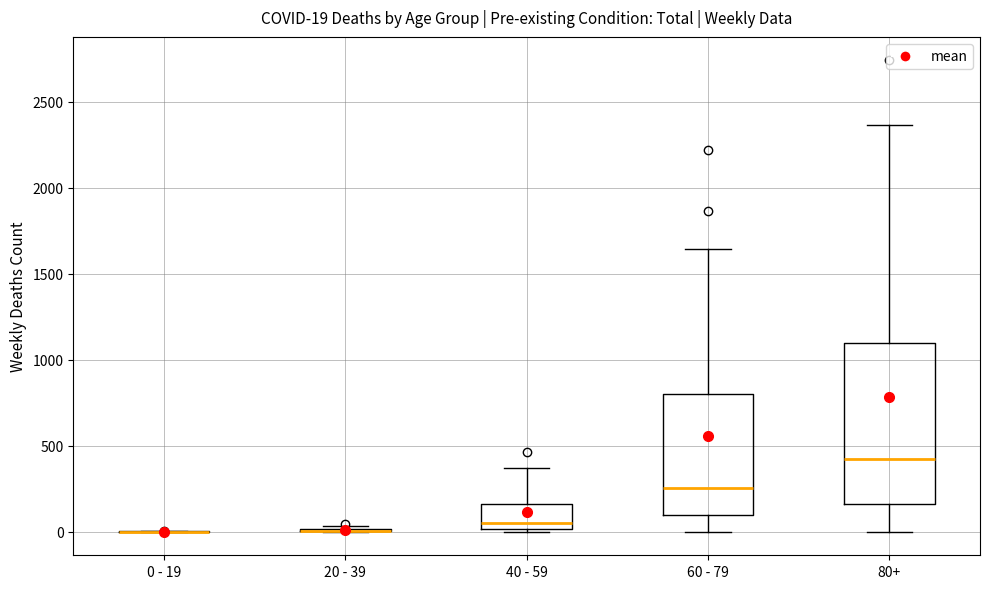

Comparing the boxes themselves (not the whiskers), which one is the tallest?

80+